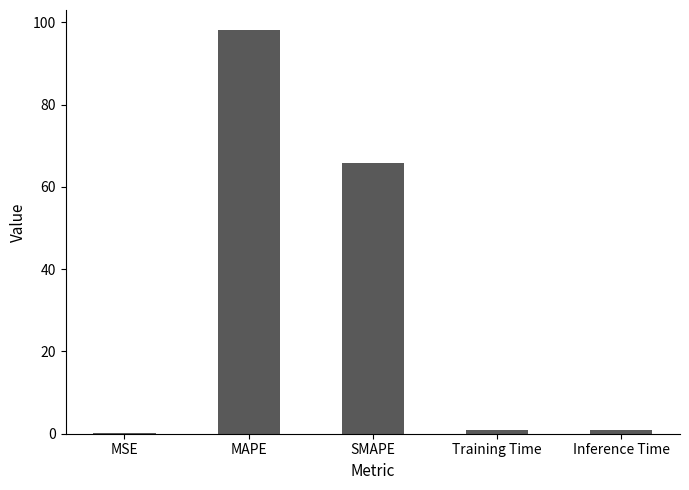

What is the greatest value displayed?

98.1